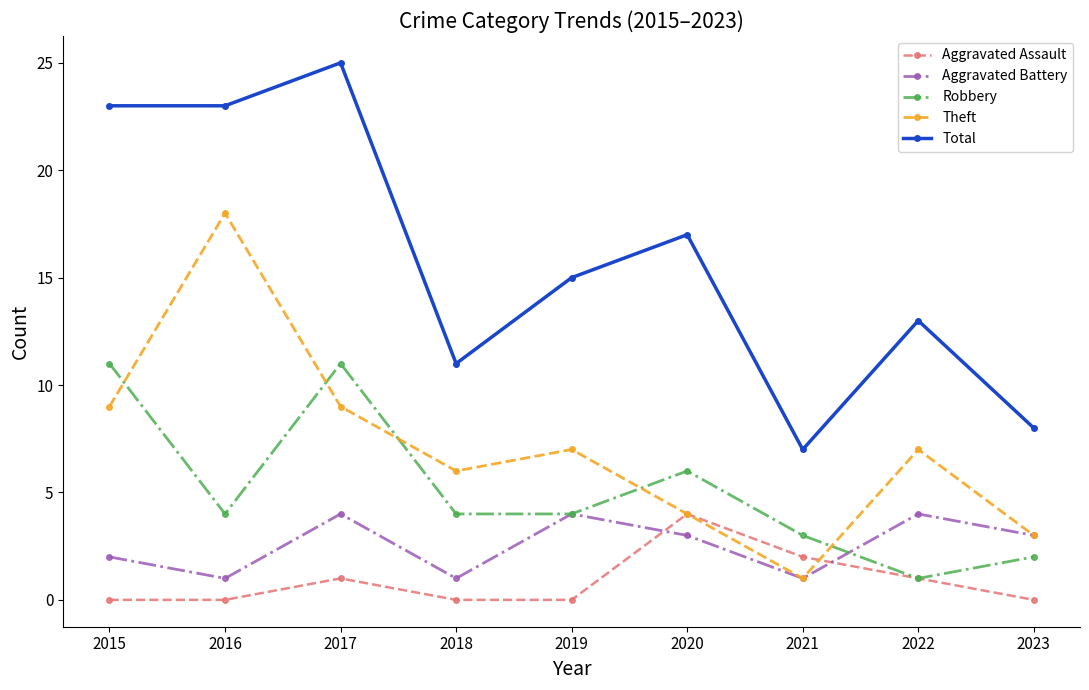

True or false: Aggravated Assault has more than 0 interior local peaks.

True